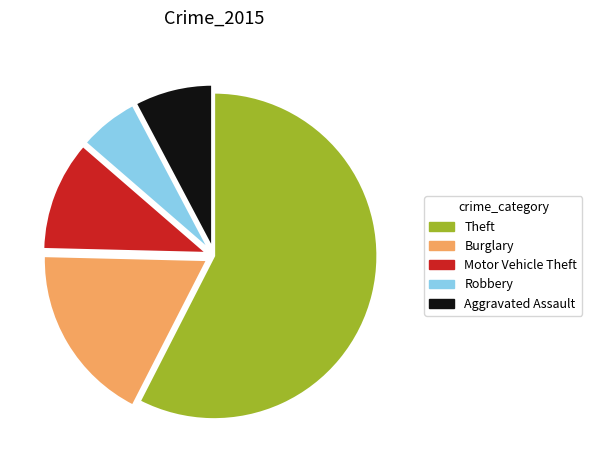

Is the sum of Motor Vehicle Theft and Burglary greater than half?

No